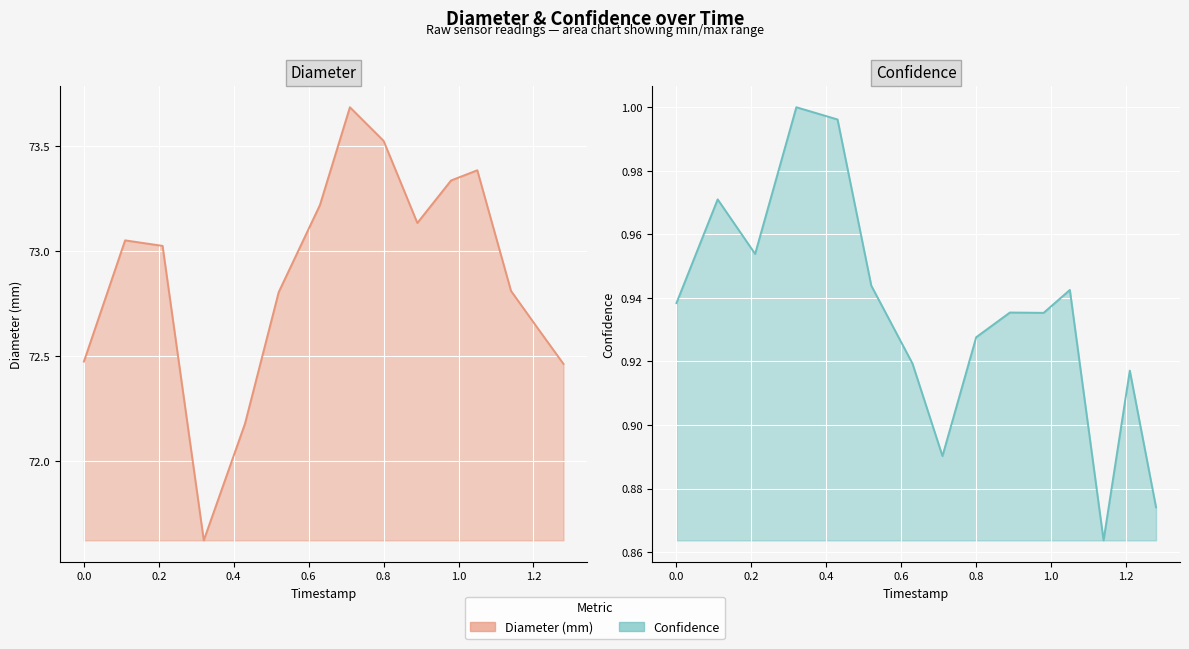

Reading left to right, transcribe all the data shown in this chart.

diameter: 72.5	73.1	73.0	71.6	72.2	72.8	73.2	73.7	73.5	73.1	73.3	73.4	72.8	72.6	72.5
confidence: 0.9	1.0	1.0	1.0	1.0	0.9	0.9	0.9	0.9	0.9	0.9	0.9	0.9	0.9	0.9